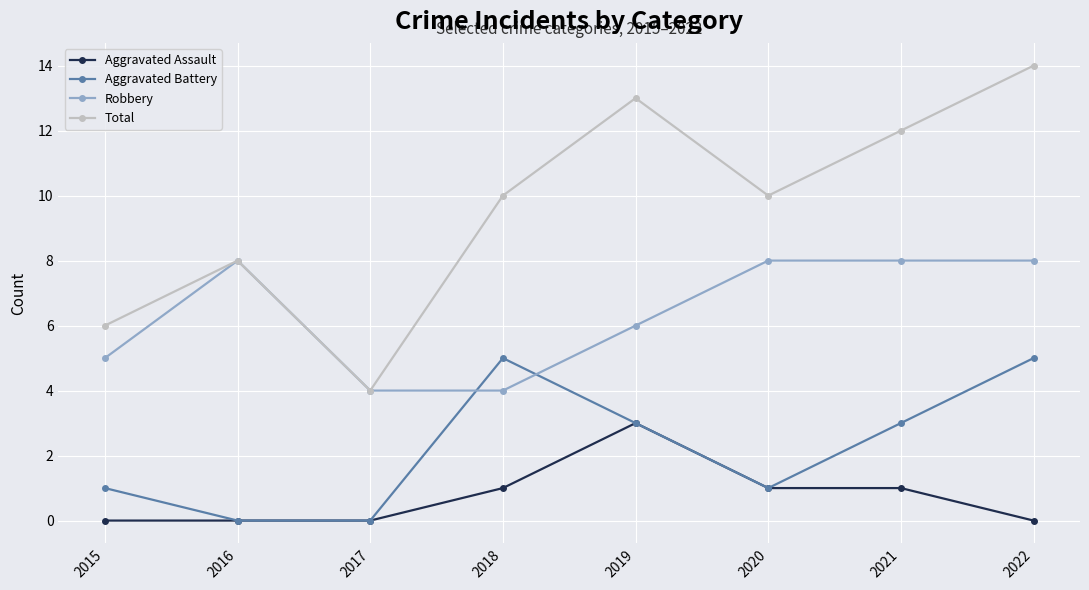

True or false: Aggravated Assault and Total intersect in this chart.

False